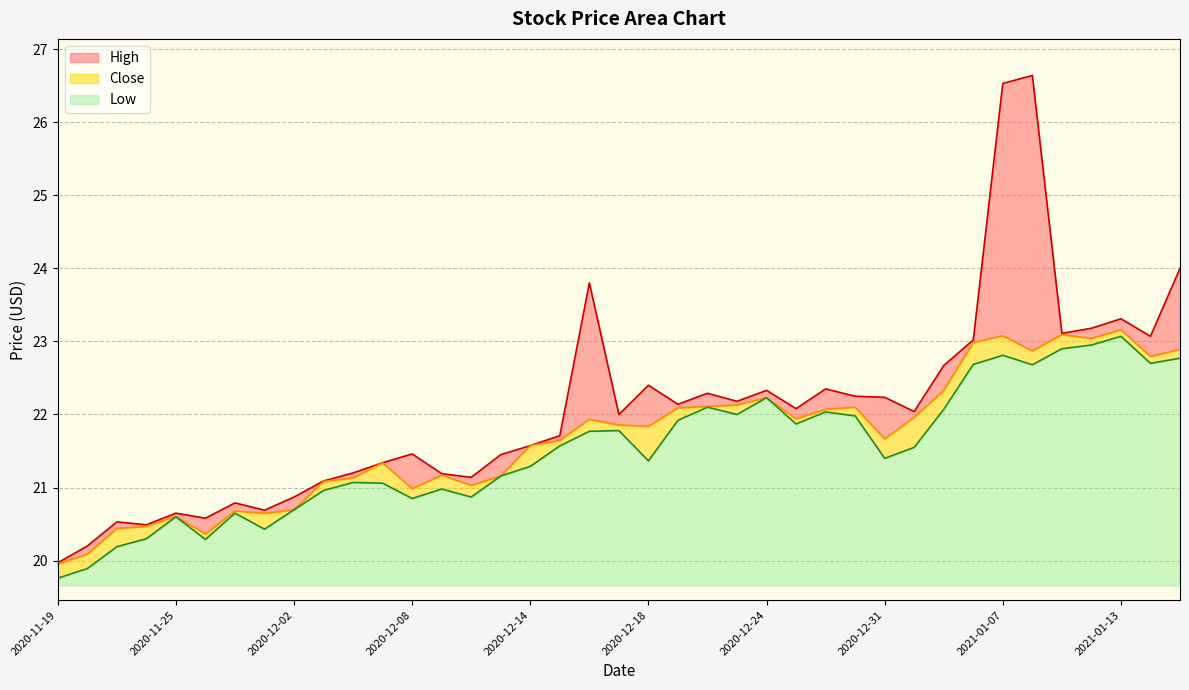

What is the value of the High point at the 28th from the left?

22.2